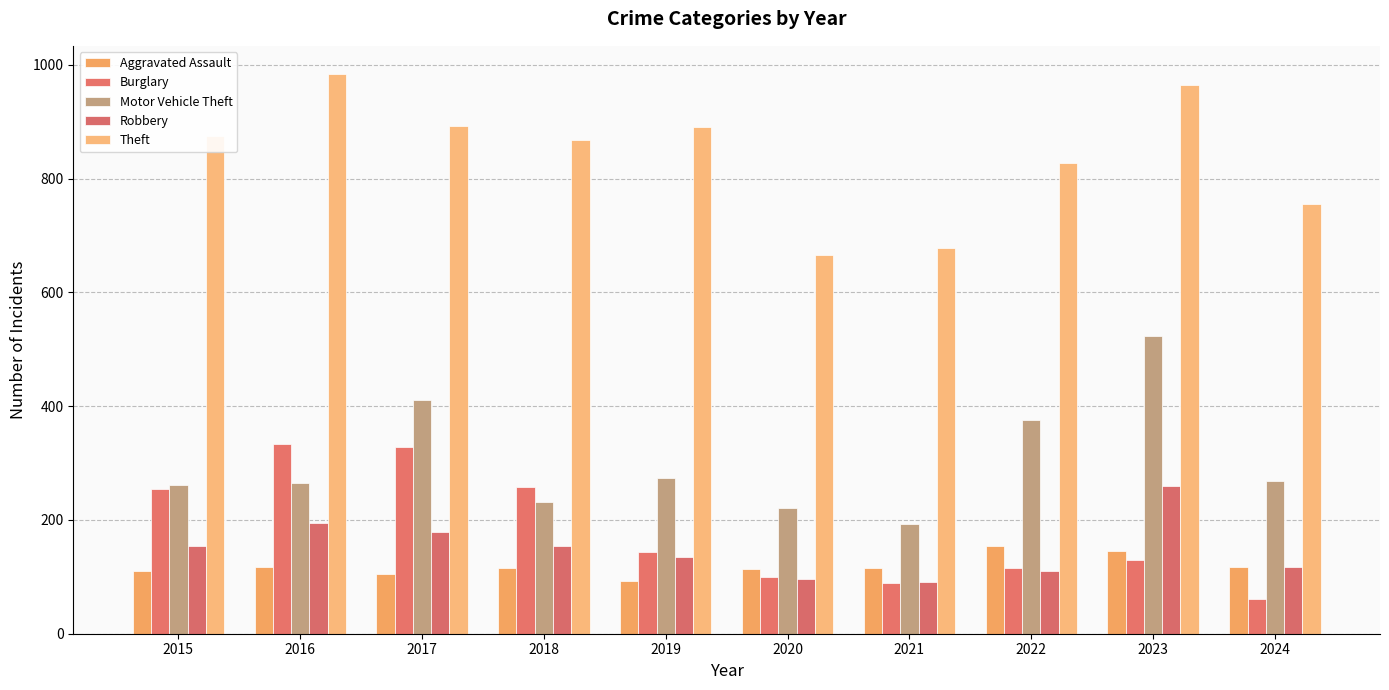

Is it true that Burglary equals 257 at 2018?

True